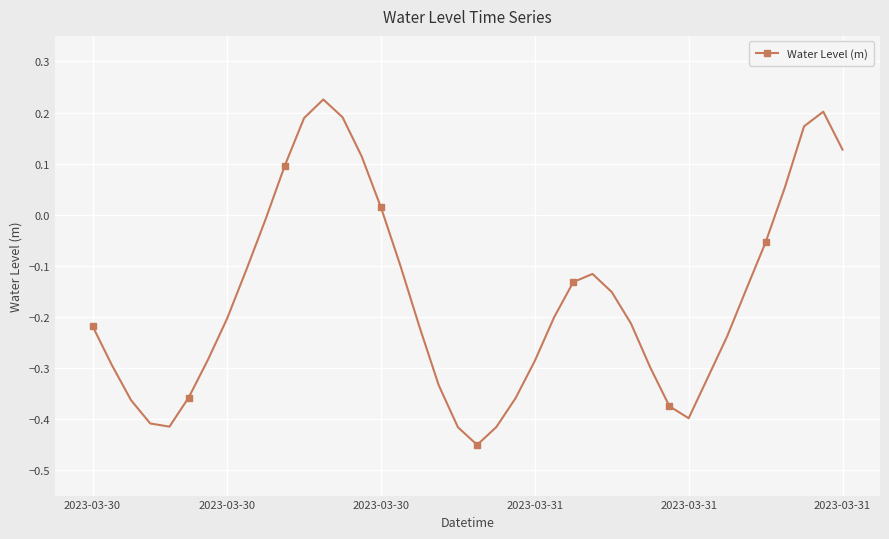

True or false: the data has more than 1 interior local peaks.

True